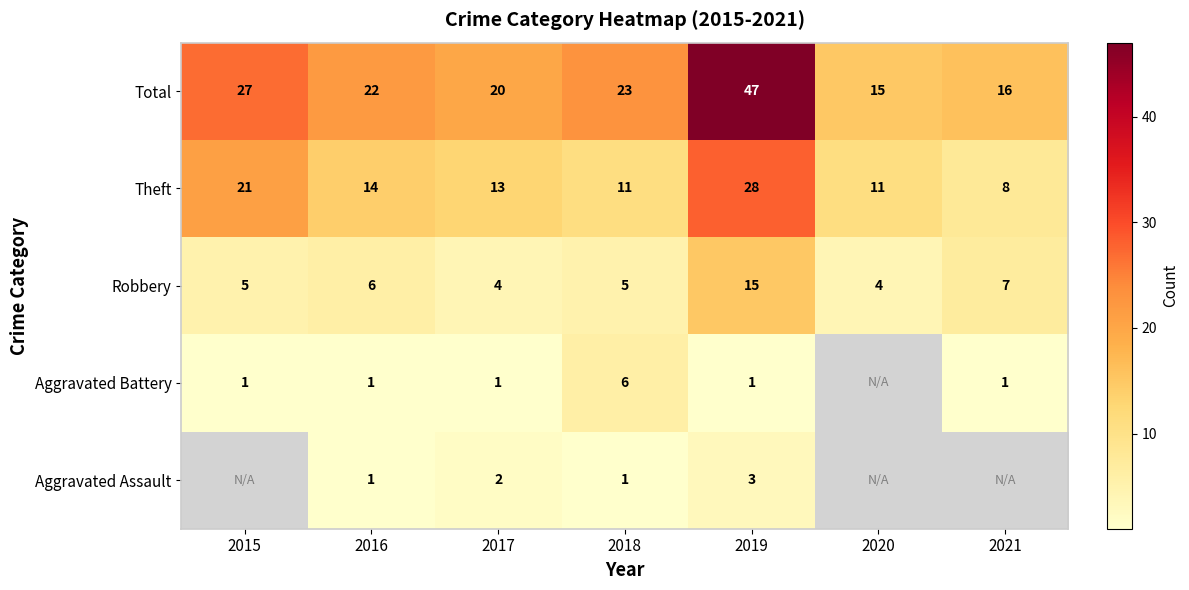

True or false: Robbery has a value of 4.0 at 2016.

False